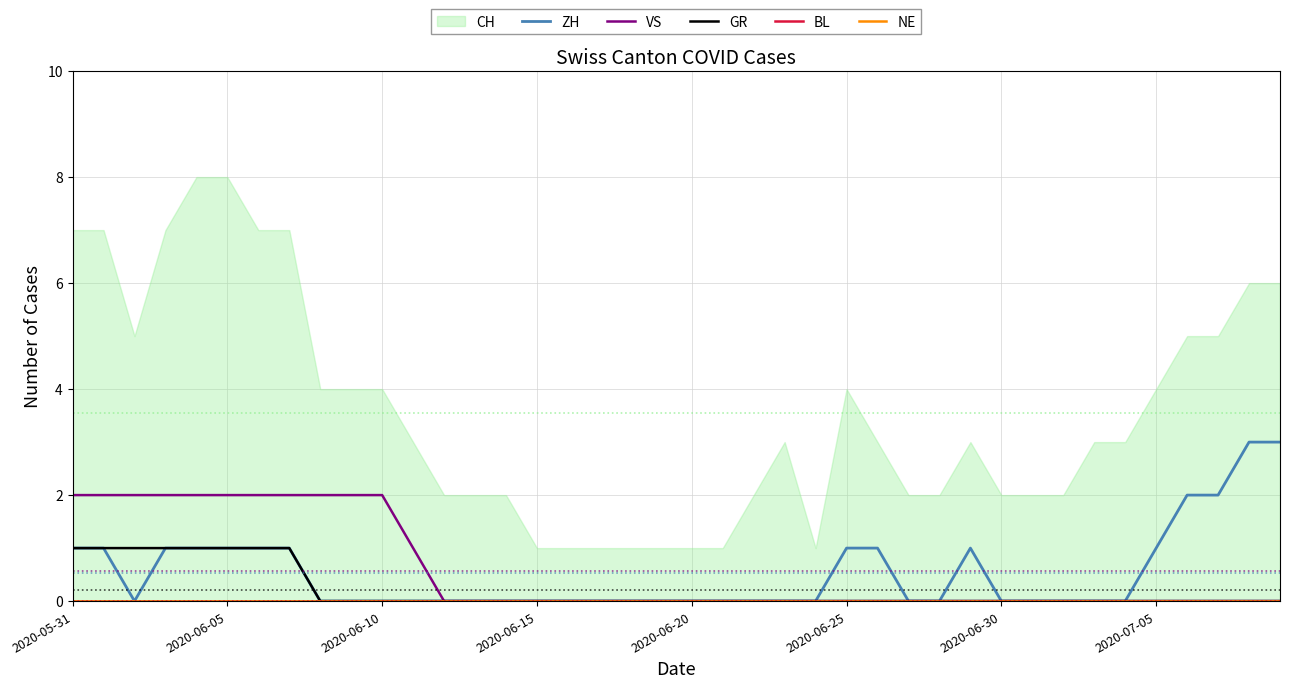

True or false: BL and ZH intersect in this chart.

False